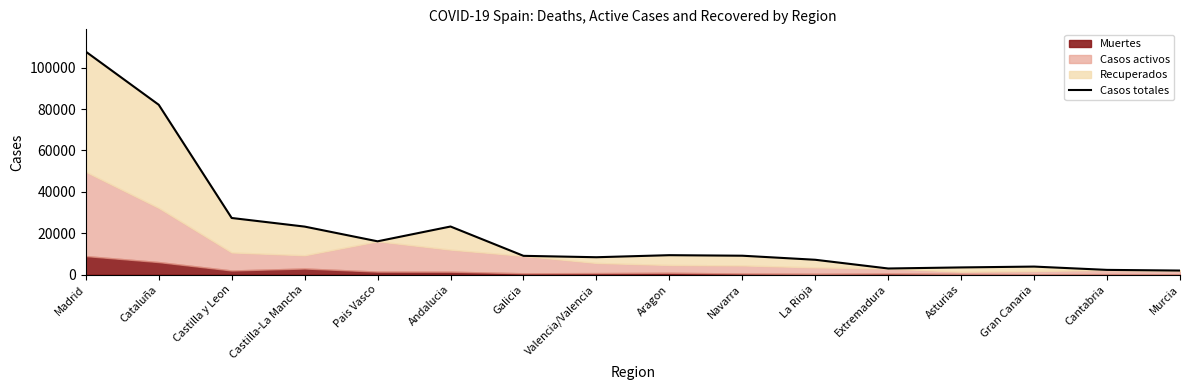

How many data points are less than 9100?

8